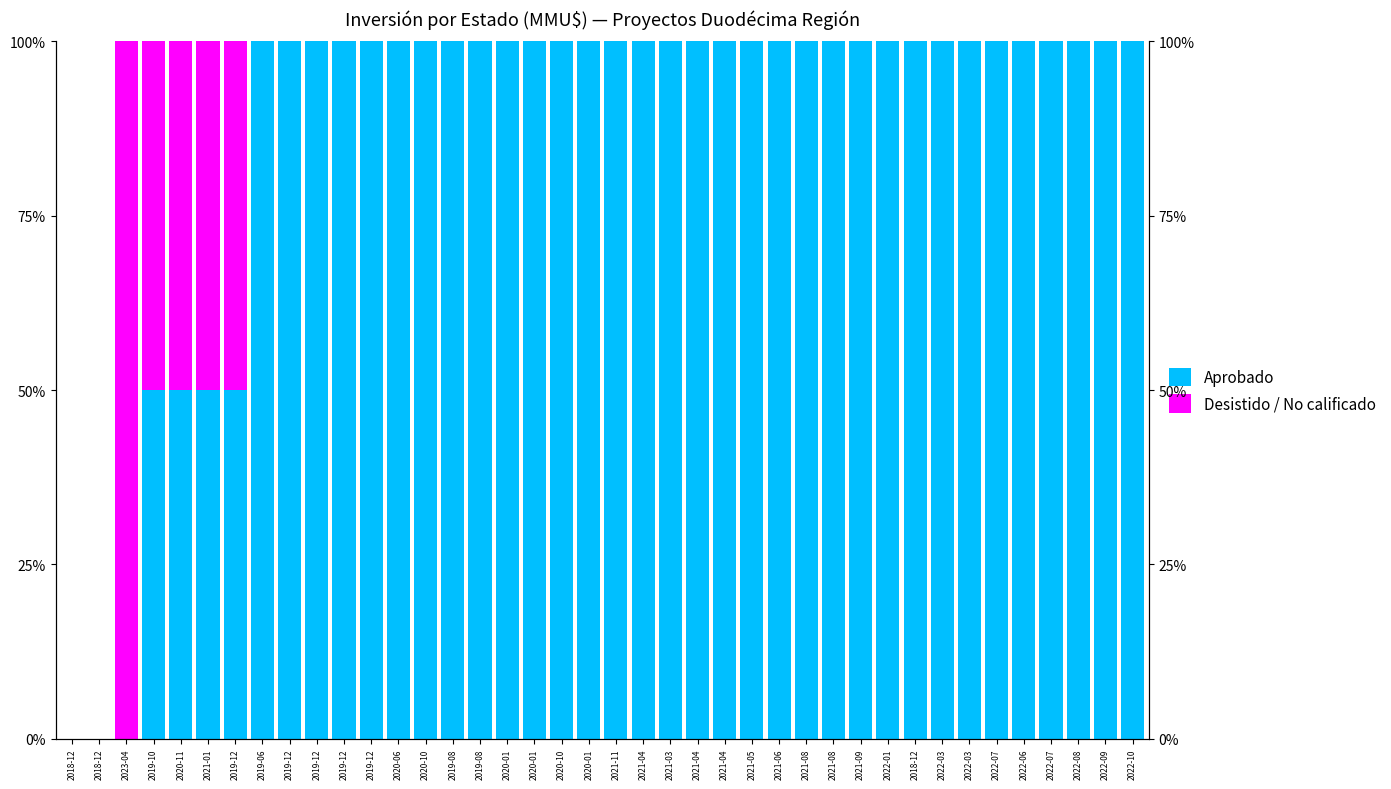

Is the value of Desistido / No calificado at 2019-12 greater than the value of Aprobado at 2018-12?

Yes